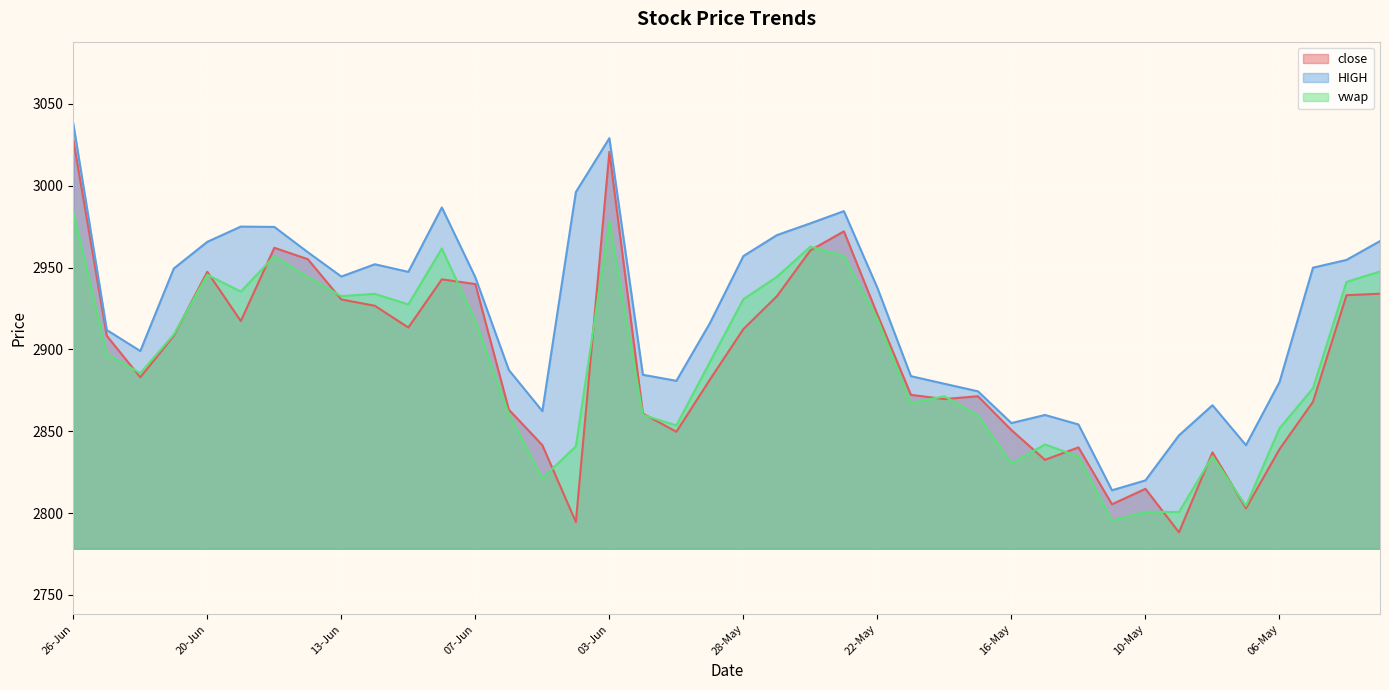

What is the maximum value for HIGH?

3037.9